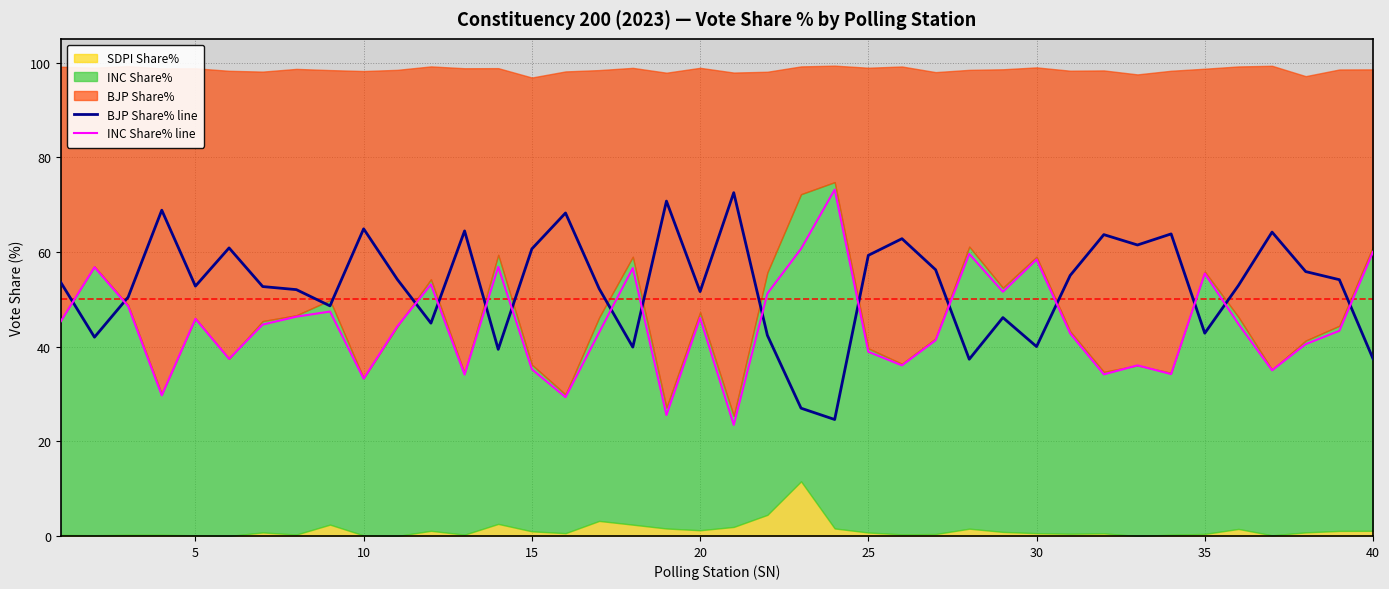

What is the minimum value for INC Share% line?

23.5